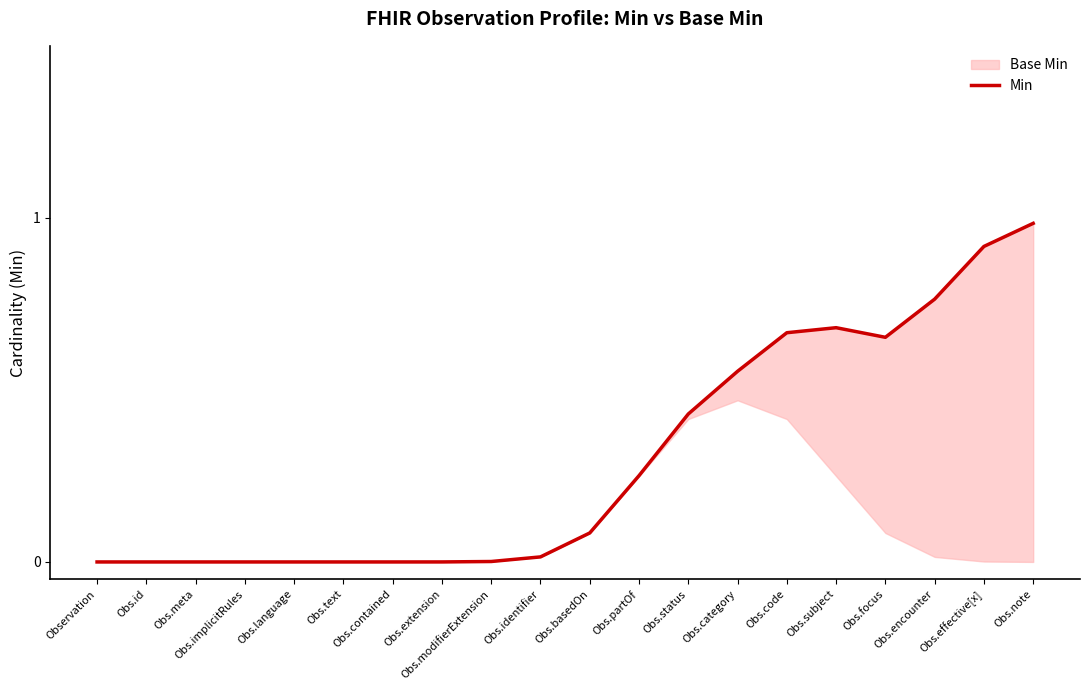

List the labels in order of value, largest first.

Obs.note, Obs.effective[x], Obs.encounter, Obs.subject, Obs.code, Obs.focus, Obs.category, Obs.status, Obs.partOf, Obs.basedOn, Obs.identifier, Obs.modifierExtension, Obs.extension, Observation, Obs.id, Obs.meta, Obs.implicitRules, Obs.language, Obs.text, Obs.contained